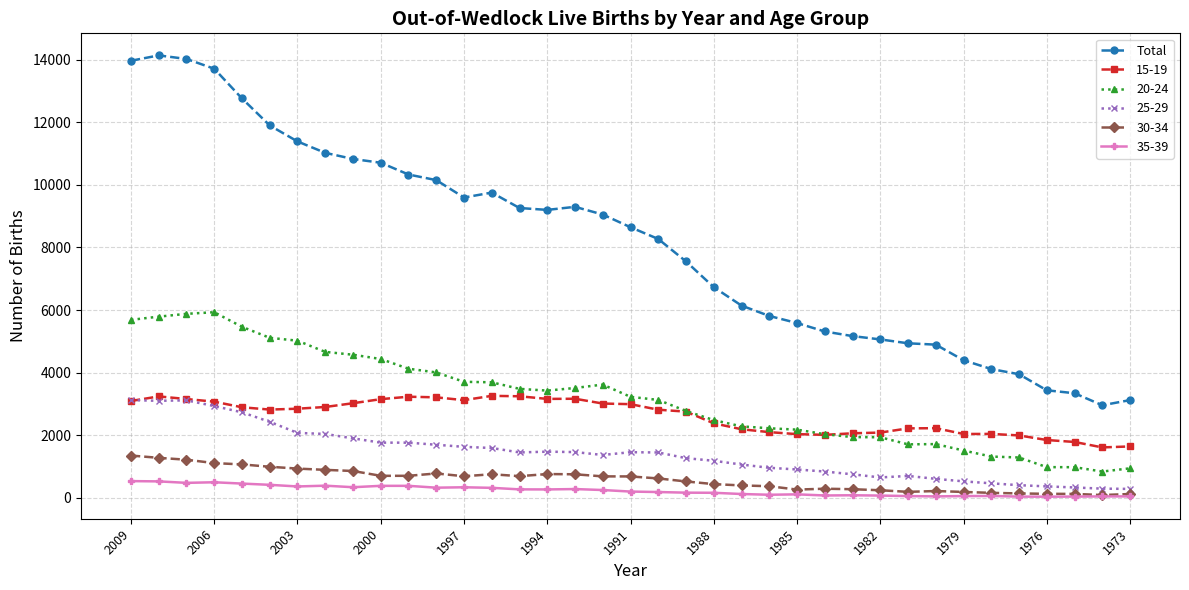

Which series has the largest range (max minus min)?

Total